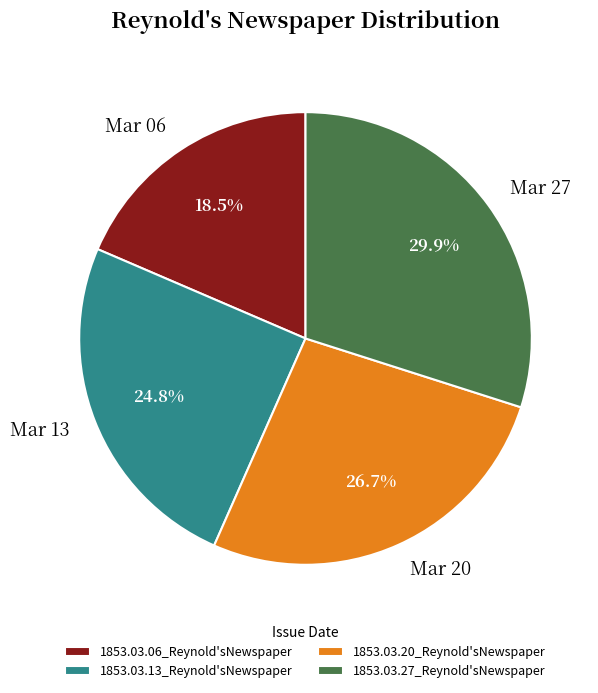

True or false: 1853.03.13_Reynold'sNewspaper accounts for 33% of the total.

False